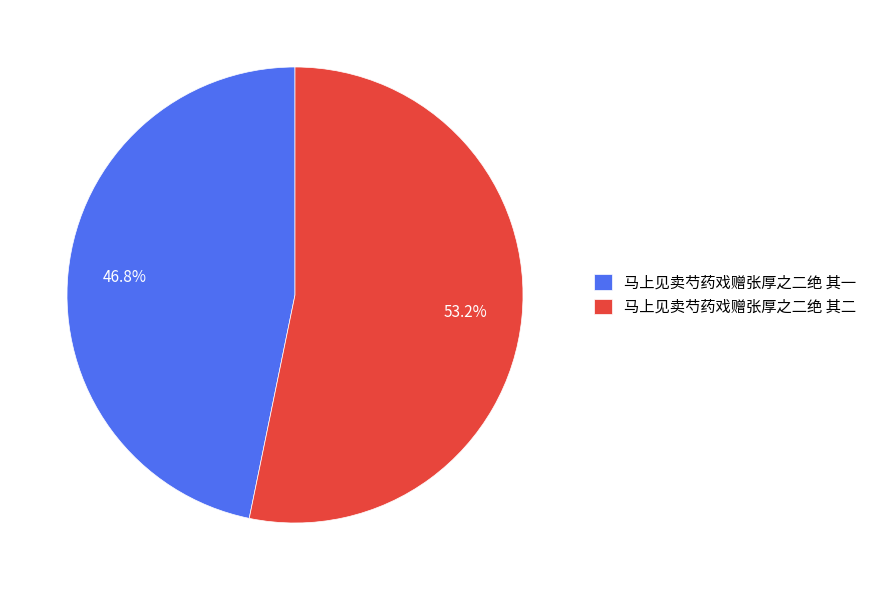

How many segments does this pie chart have?

2